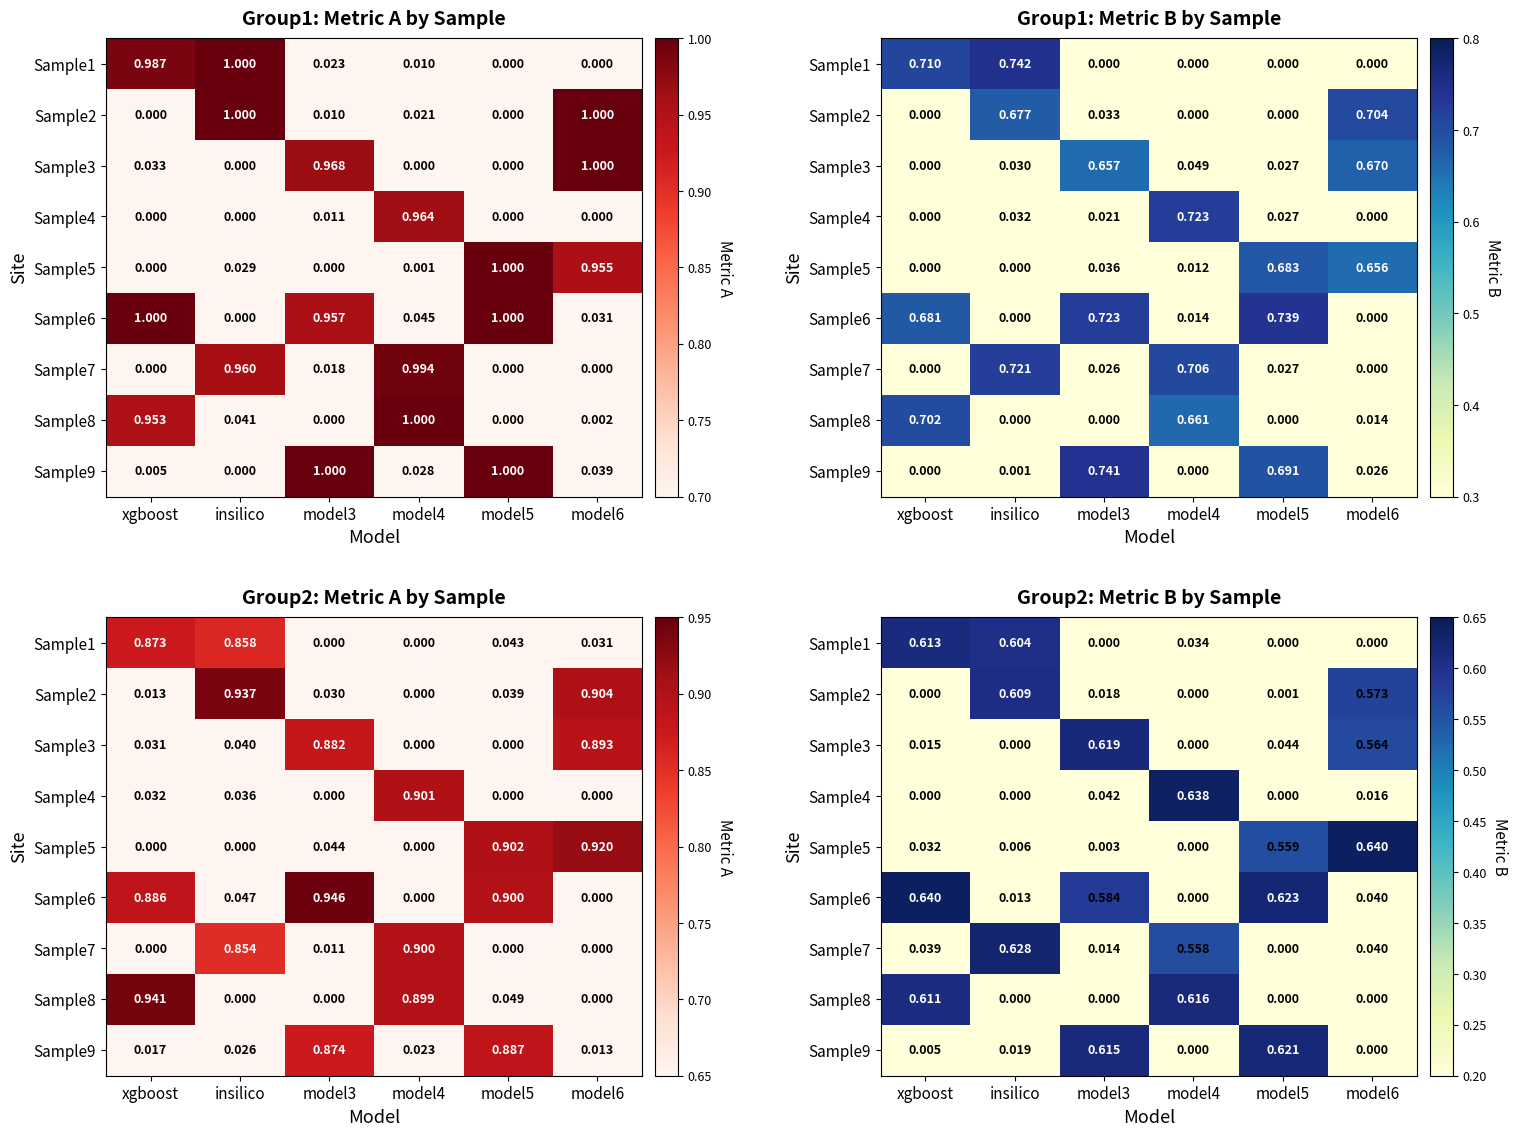

The Sample2 series shows 0.6 at insilico. True or false?

True